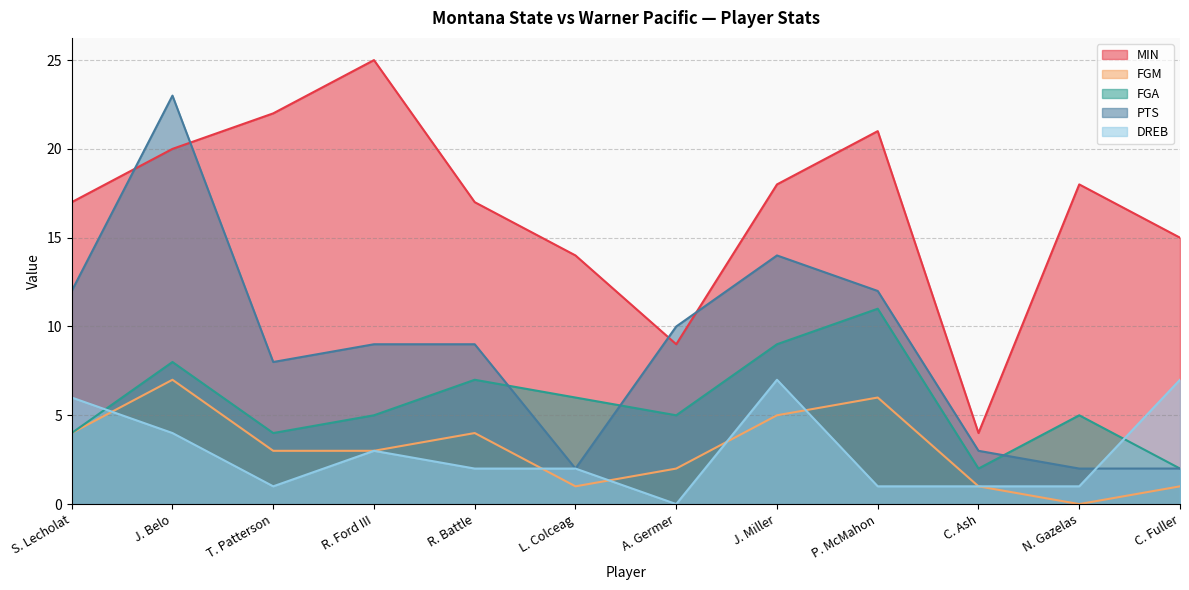

At which category does FGA reach its first local valley?

T. Patterson